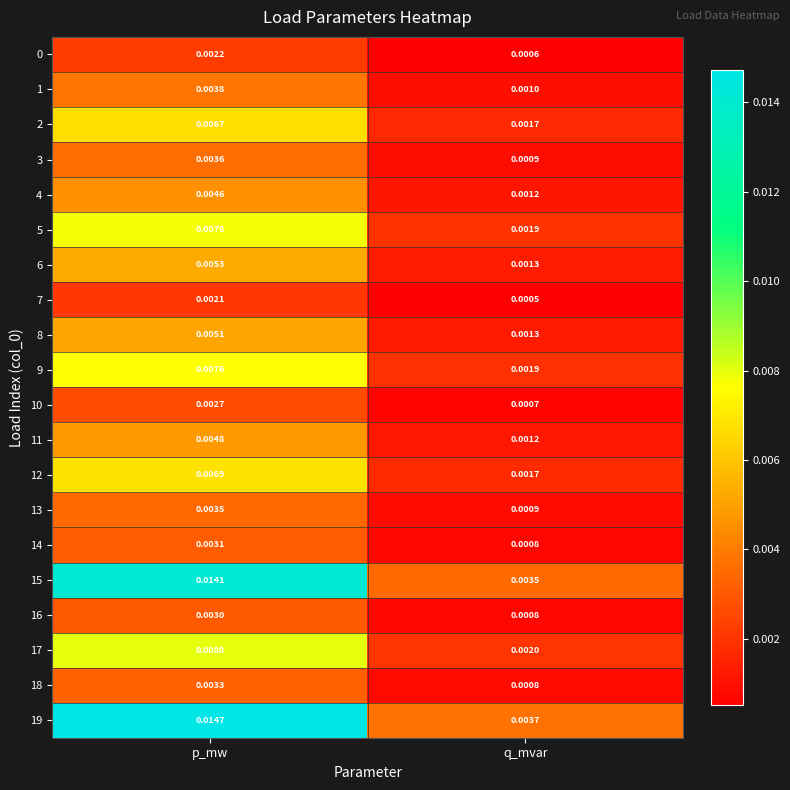

Rank the categories by 12 value from highest to lowest.

p_mw, q_mvar